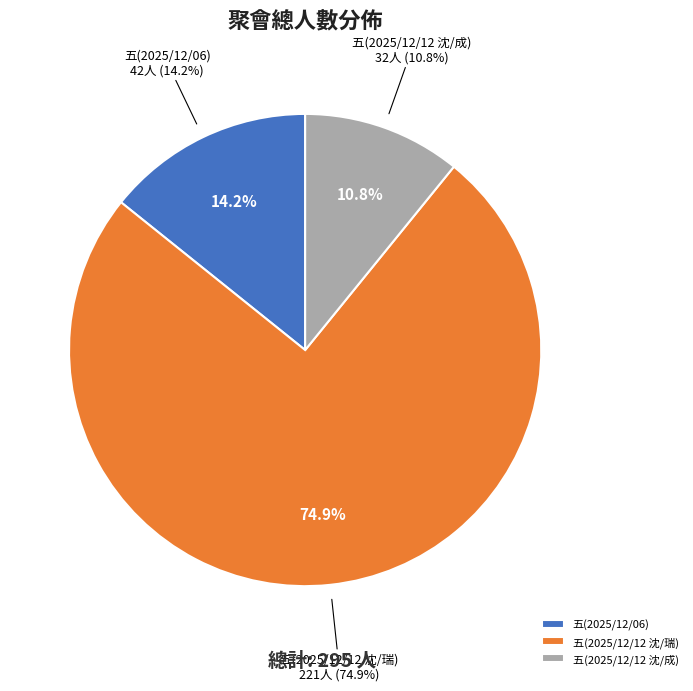

What is the ratio of the value at 五(2025/12/12 沈/瑞) to the value at 五(2025/12/12 沈/成)?

6.9